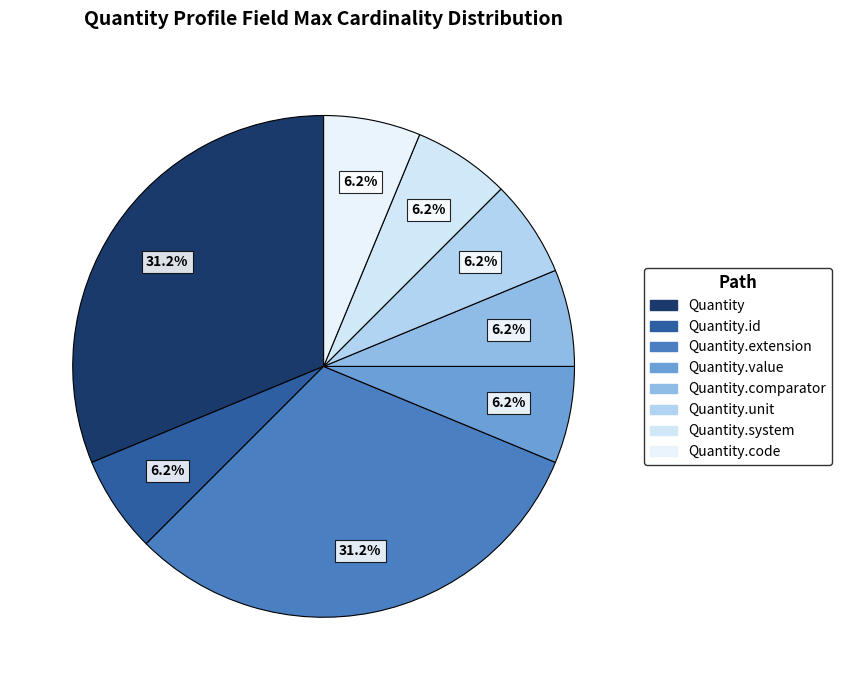

How many slices are in this pie chart?

8